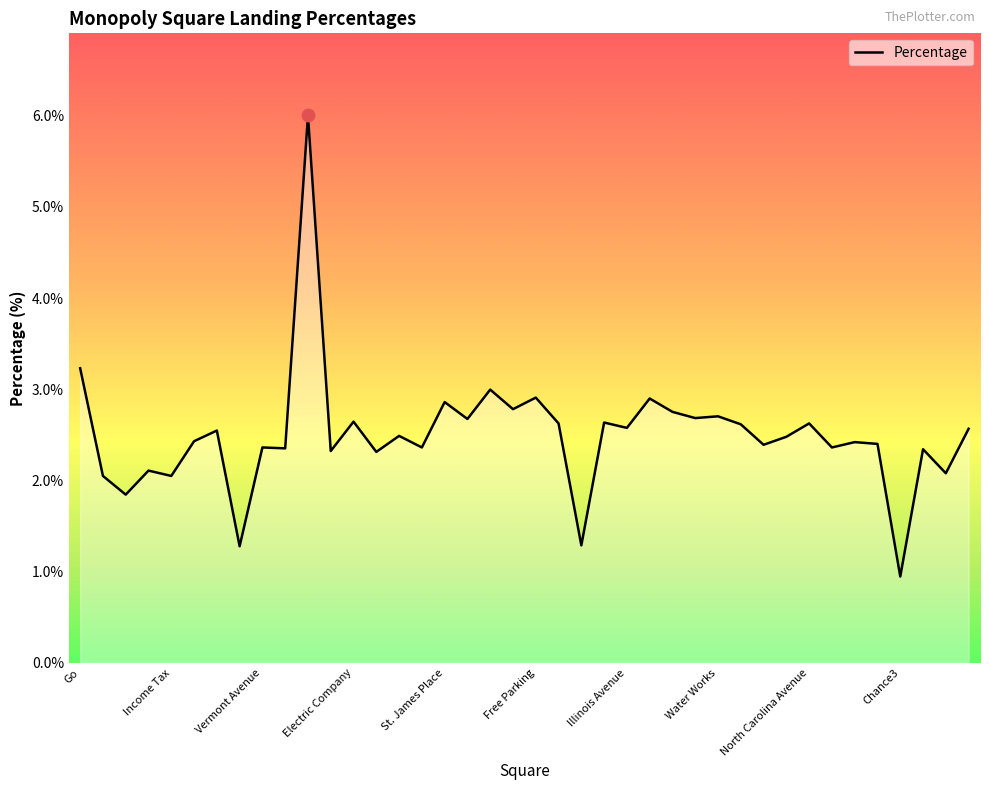

What is the maximum value shown in the chart?

6.0